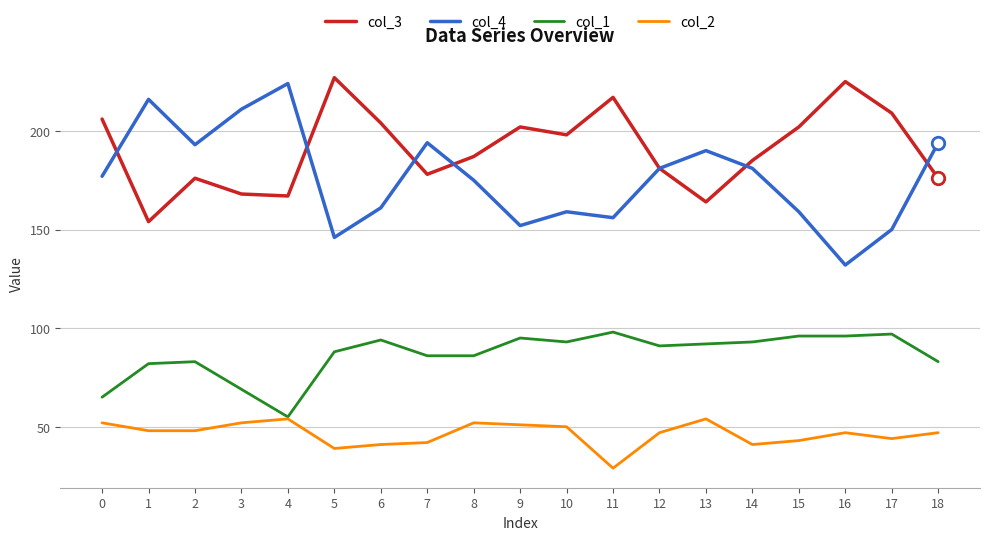

True or false: col_1 and col_3 cross at least once.

False